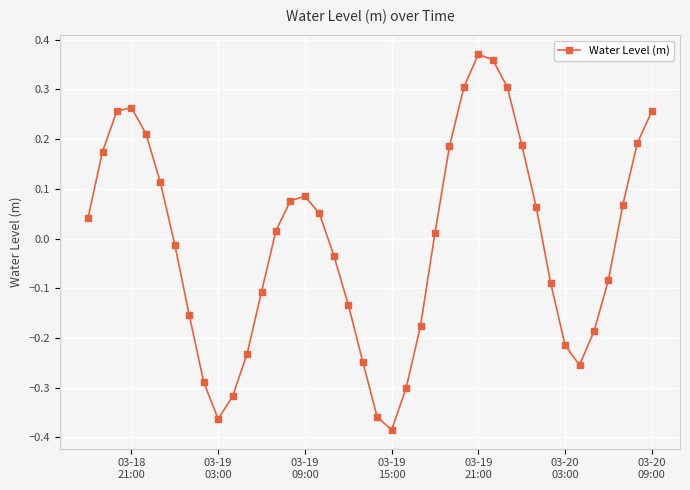

How many values are below 0?

19